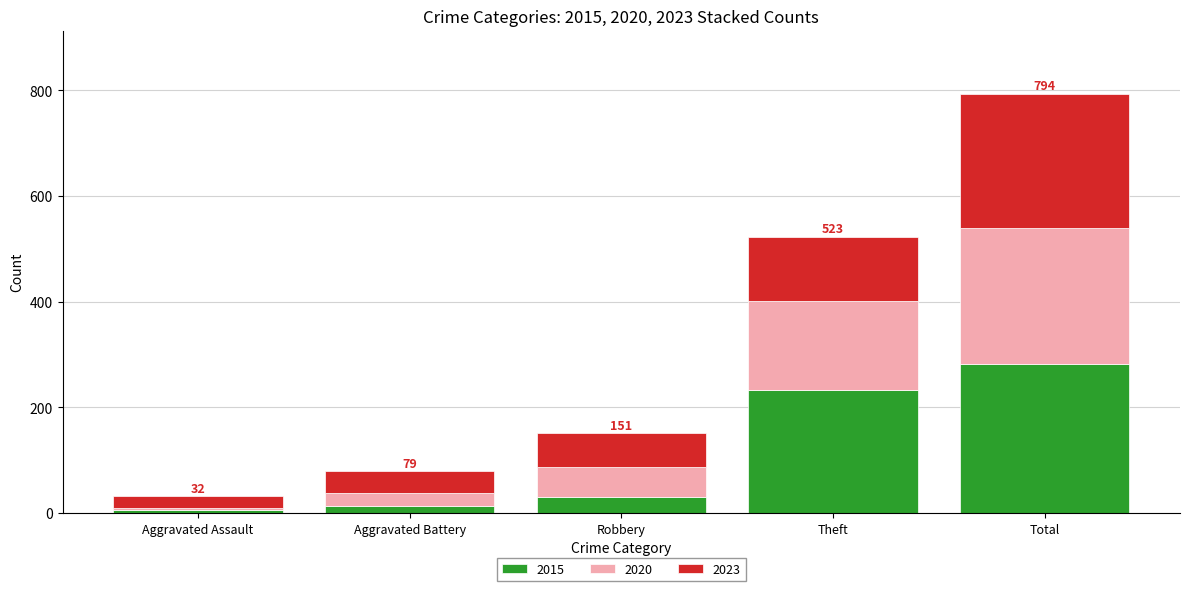

What is the total value across all series at Theft?

523